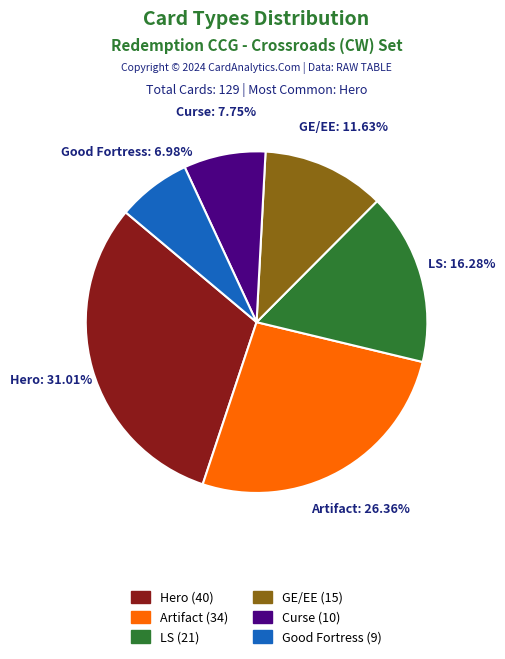

Do Curse and Hero together represent more than half of the pie?

No